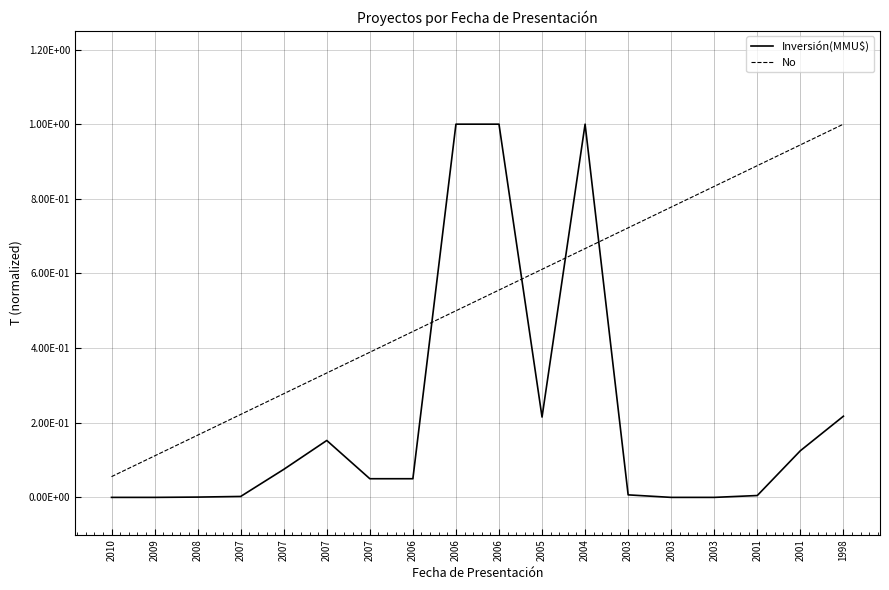

List the labels in order of No value, smallest first.

2010, 2009, 2008, 2007, 2007, 2007, 2007, 2006, 2006, 2006, 2005, 2004, 2003, 2003, 2003, 2001, 2001, 1998